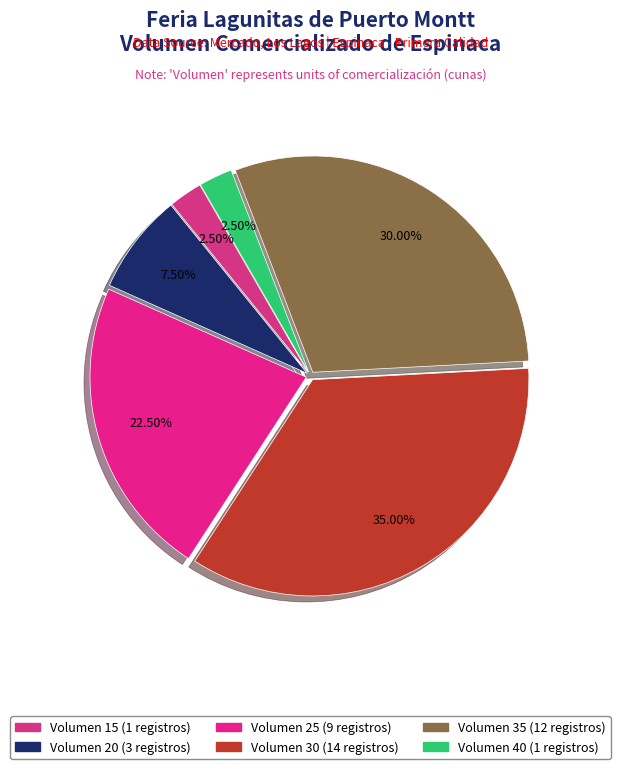

How many slices are in this pie chart?

6